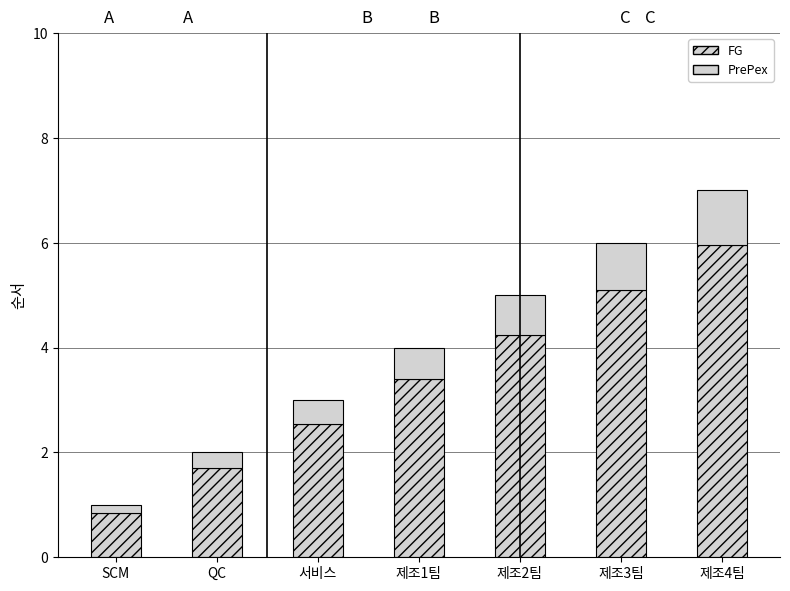

Which series has the largest total across all categories?

FG